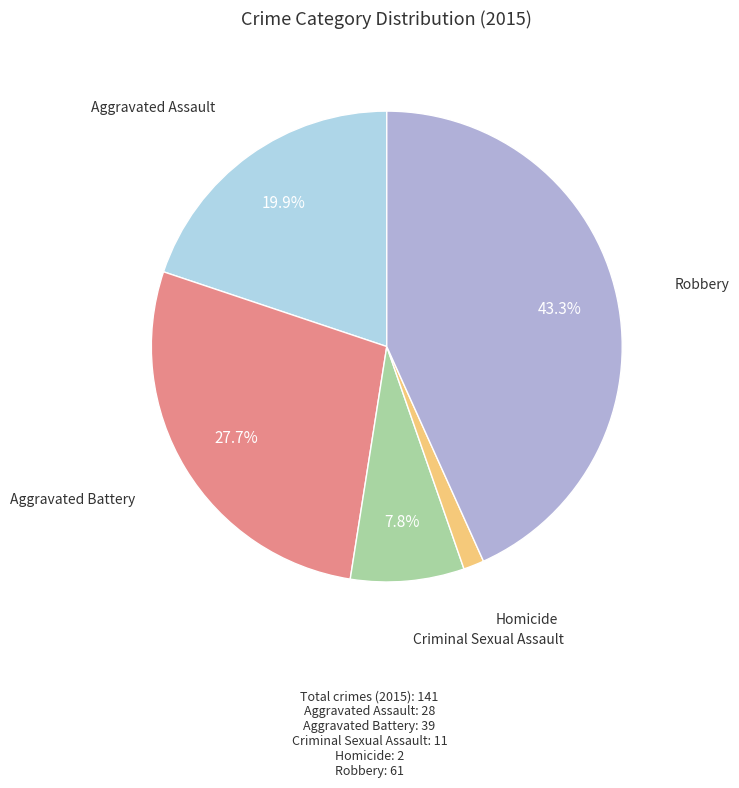

Is there a majority slice in this chart?

No